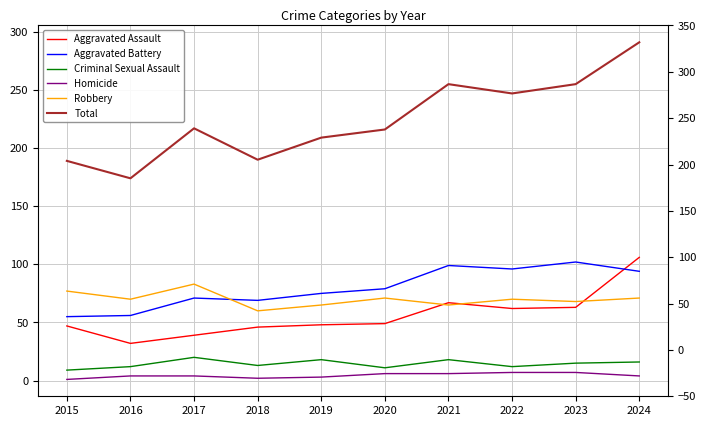

At which label does Aggravated Battery first exceed 79?

2021